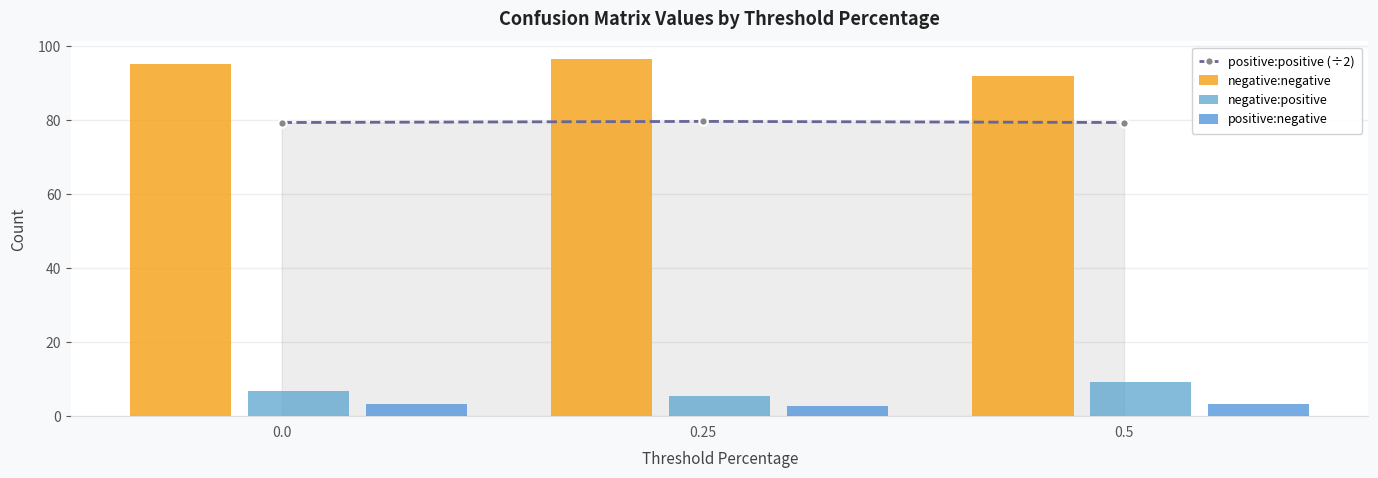

Reading right to left, extract all data points from this chart.

positive:positive (÷2): 79.3	79.6	79.3
negative:negative: 91.8	96.4	95.1
negative:positive: 9.2	5.4	6.7
positive:negative: 3.4	2.8	3.4